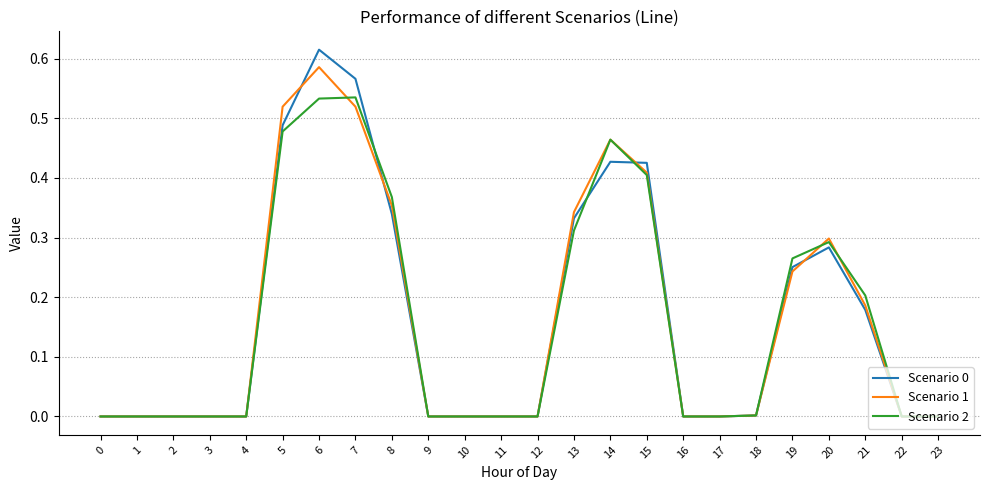

Which series changed the most between 16 and 21?

Scenario 2